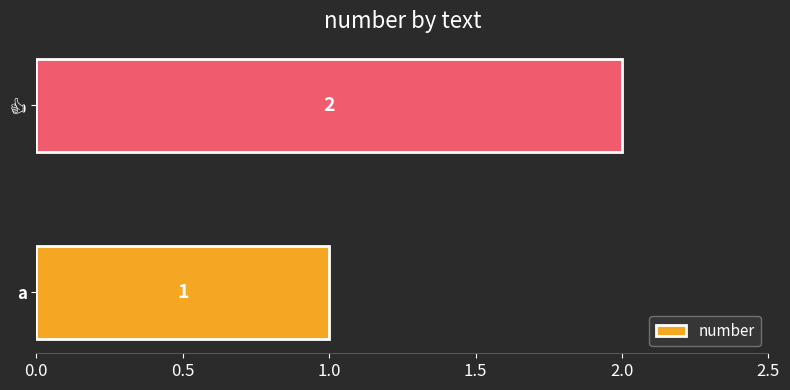

Are the bars horizontal?

Yes